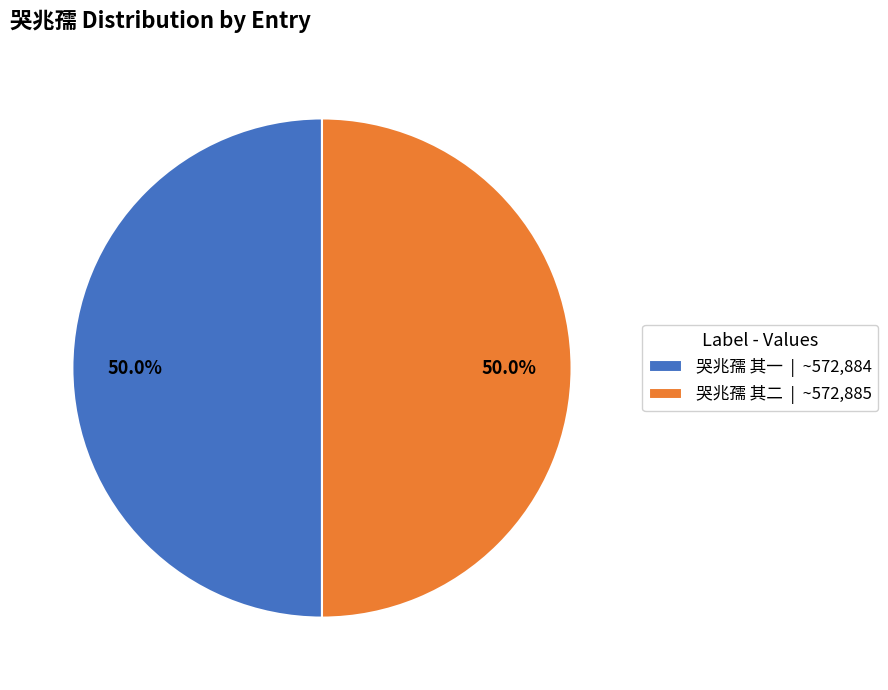

Combined, what portion of the pie is 哭兆孺 其二 | ~572,885 and 哭兆孺 其一 | ~572,884?

100.0%